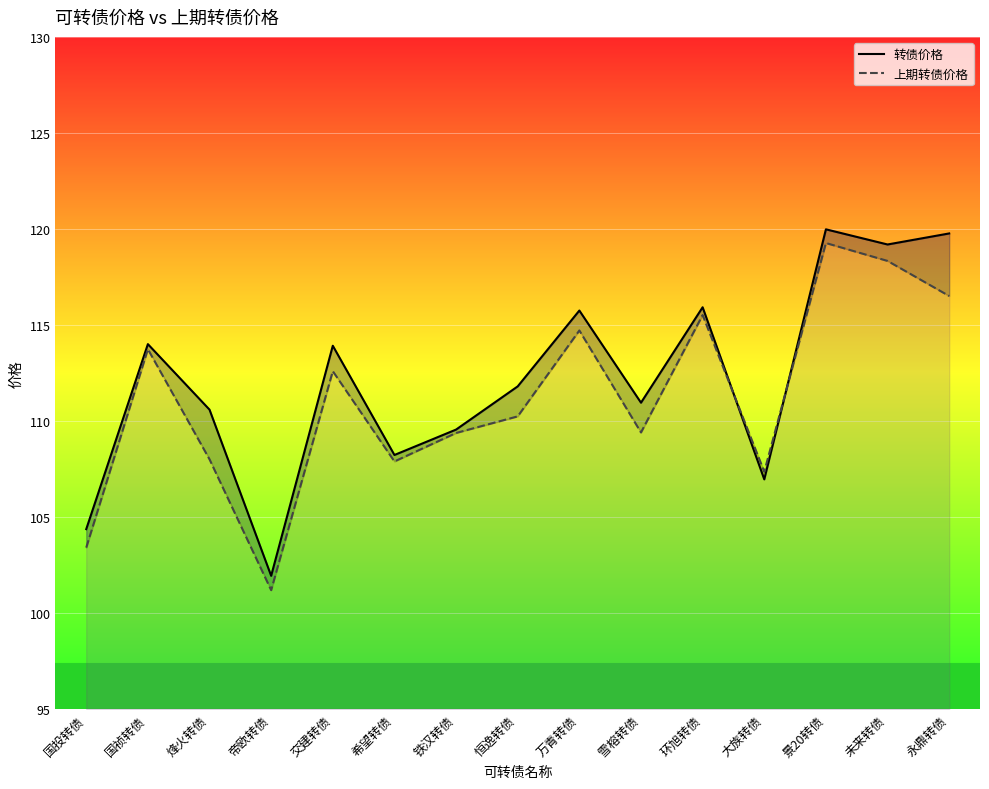

What is the sum of the 转债价格 values at 景20转债 and 未来转债?

239.2